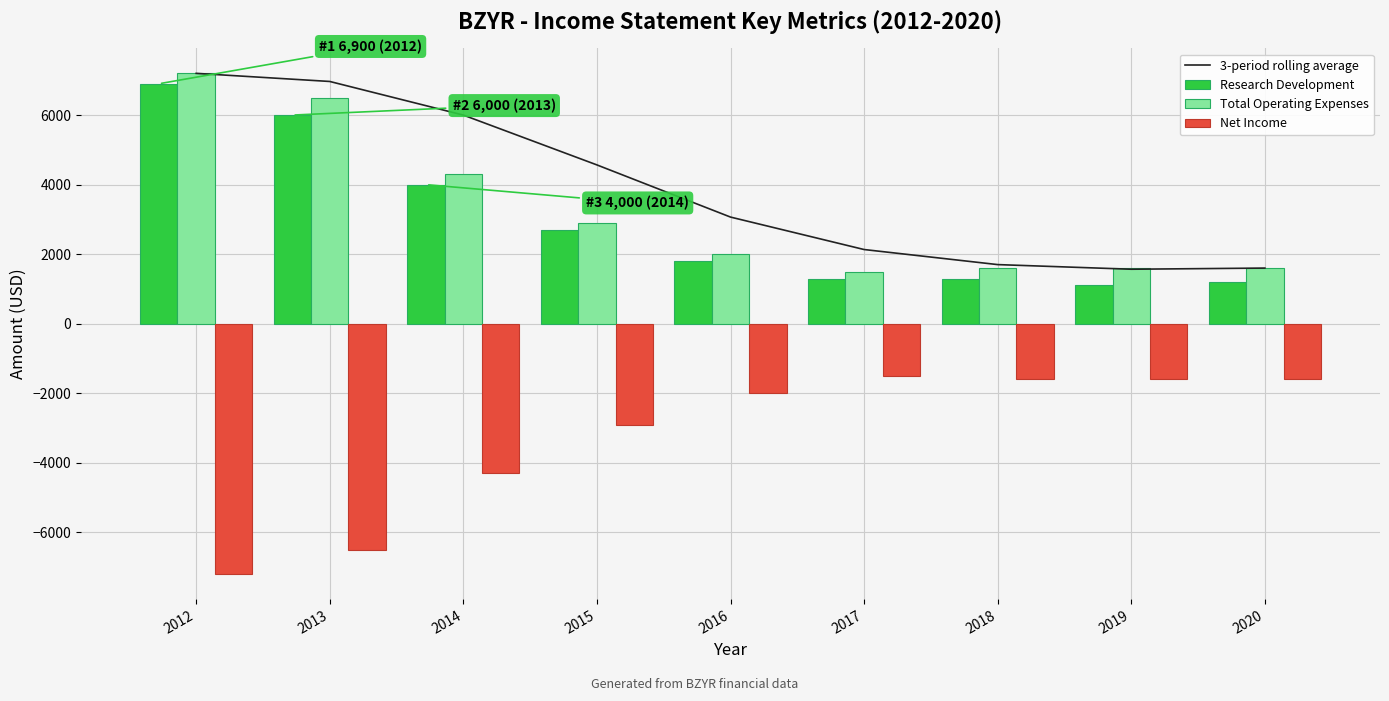

The value of Research Development at 2017 is 1300.0. True or false?

True